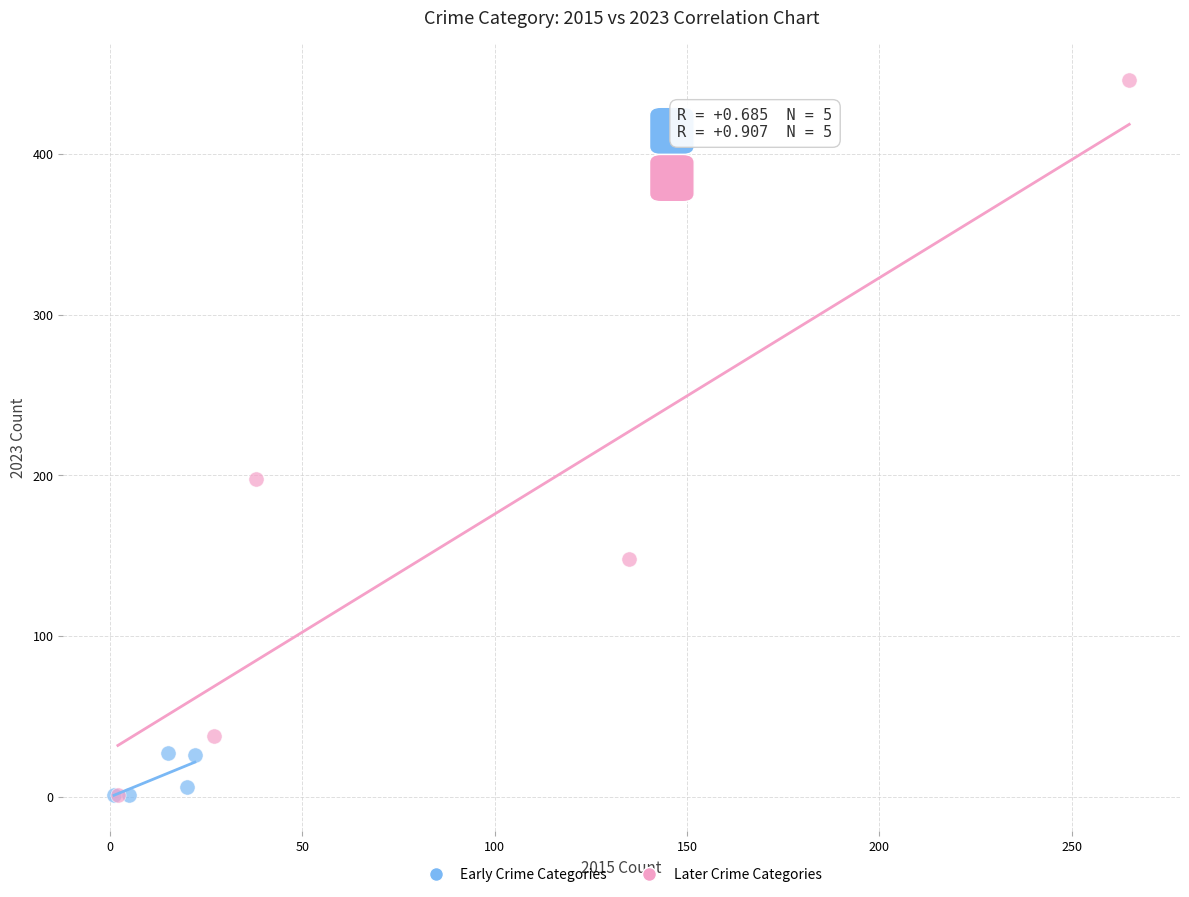

What are all the series names shown in the legend?

Early Crime Categories, Later Crime Categories